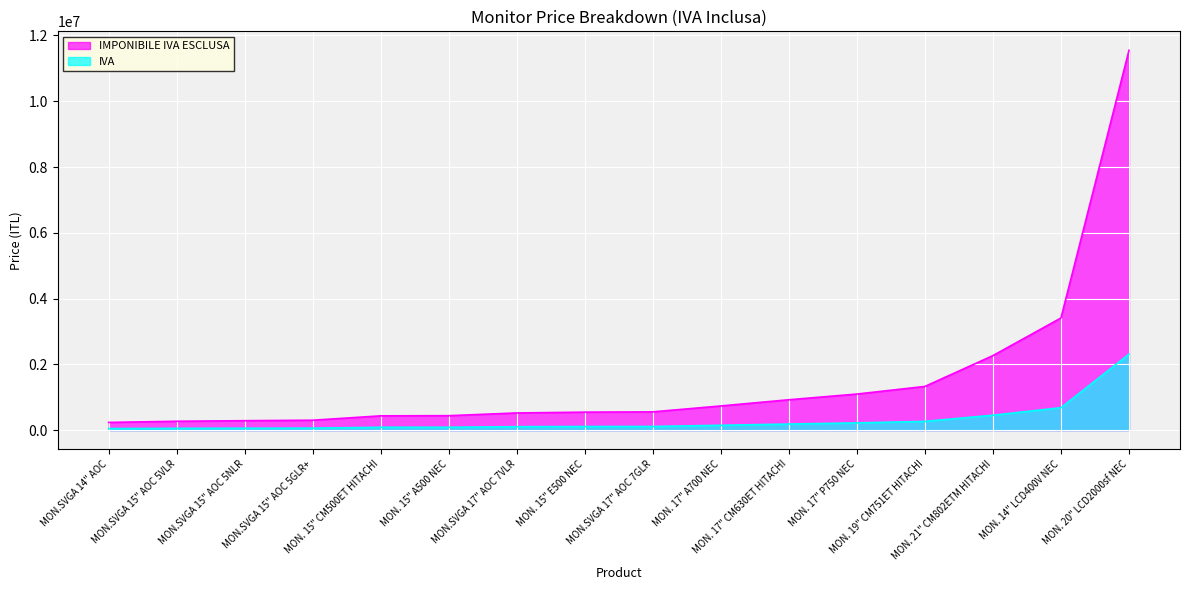

What is the difference between the maximum and second lowest values in the IMPONIBILE IVA ESCLUSA series?

11280000.0